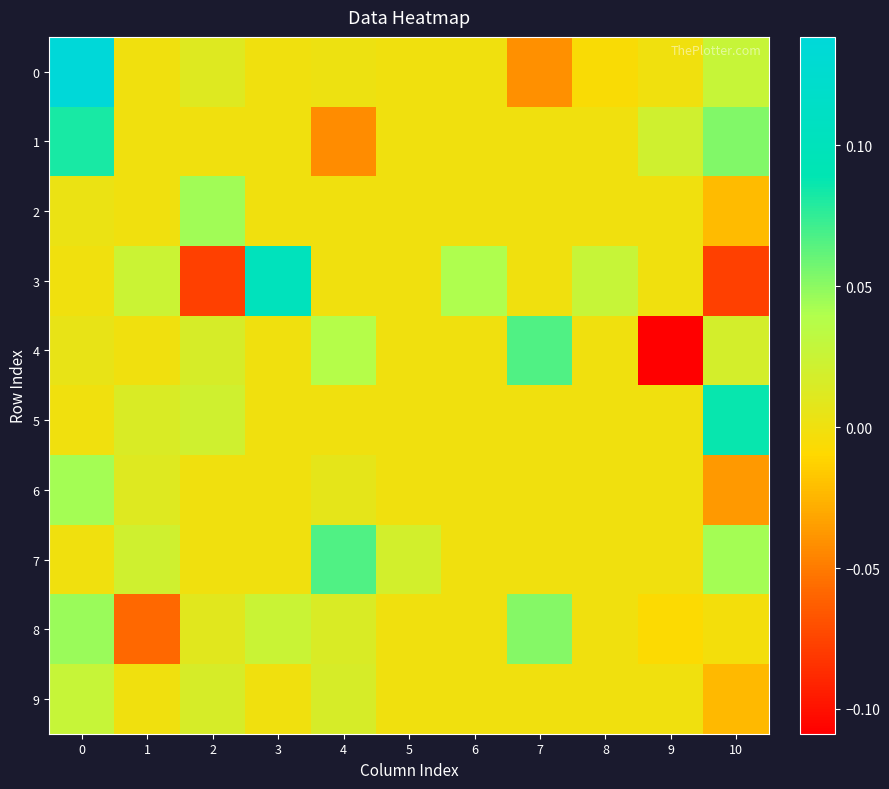

At how many categories does at least one series exceed 0?

11